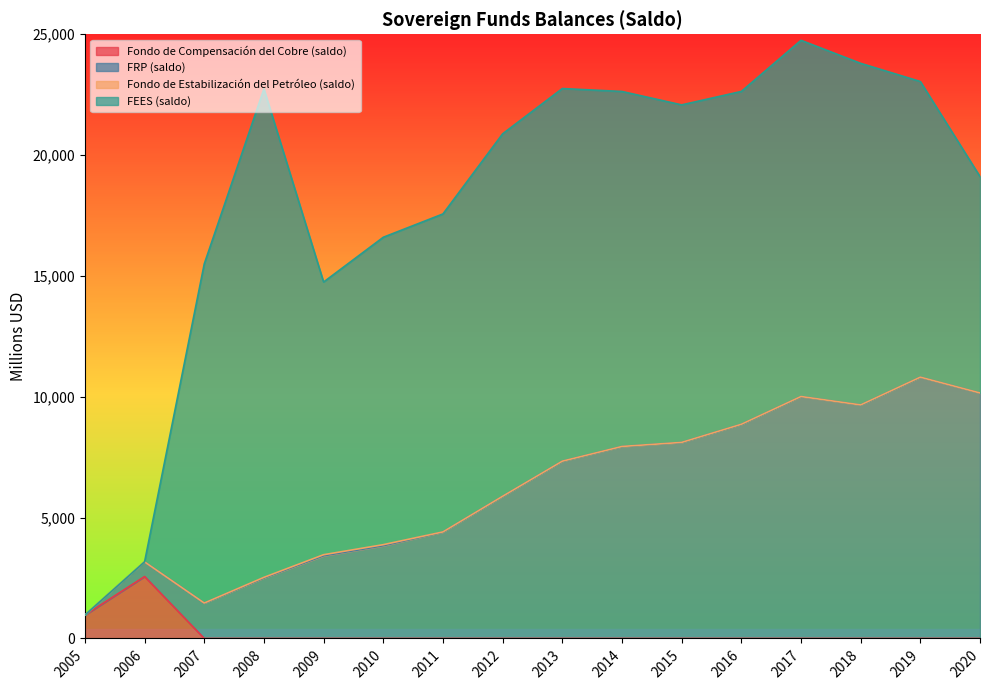

What is the average value of the FRP (saldo) series?

6167